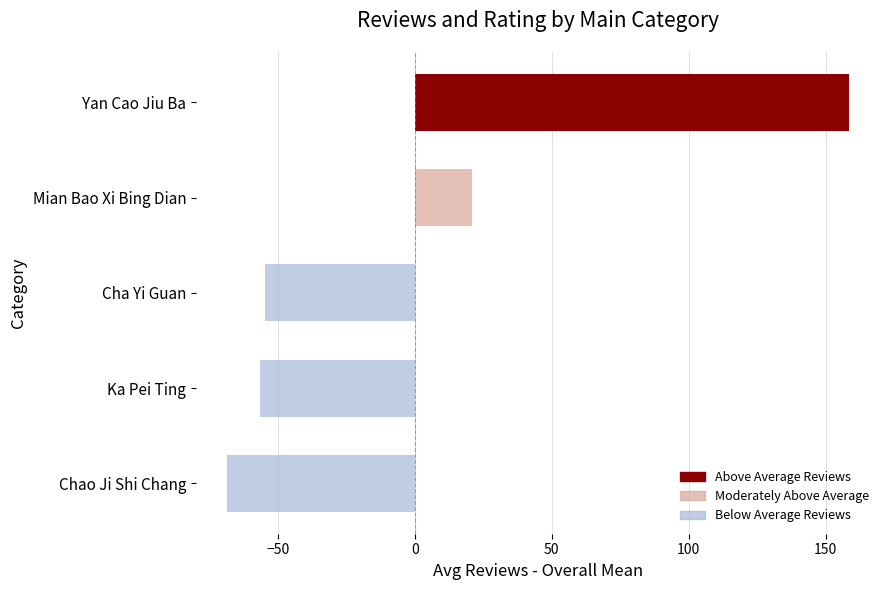

Reading bottom to top, list all the values displayed in this chart.

Chao Ji Shi Chang=-68.5	Ka Pei Ting=-56.3	Cha Yi Guan=-54.5	Mian Bao Xi Bing Dian=20.9	Yan Cao Jiu Ba=158.5